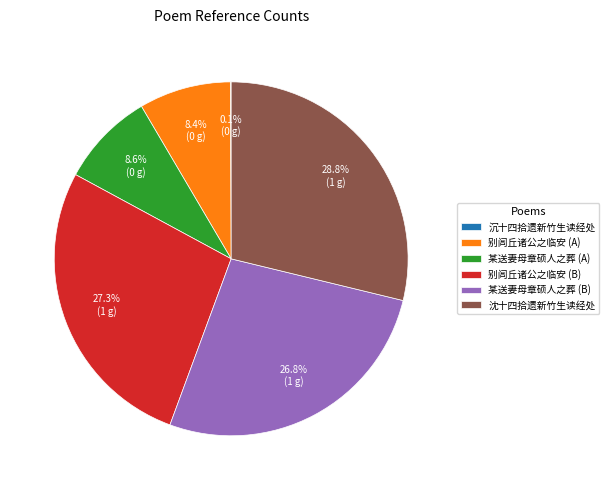

Does 某送妻母章硕人之葬 (B) represent more than half of the total?

No